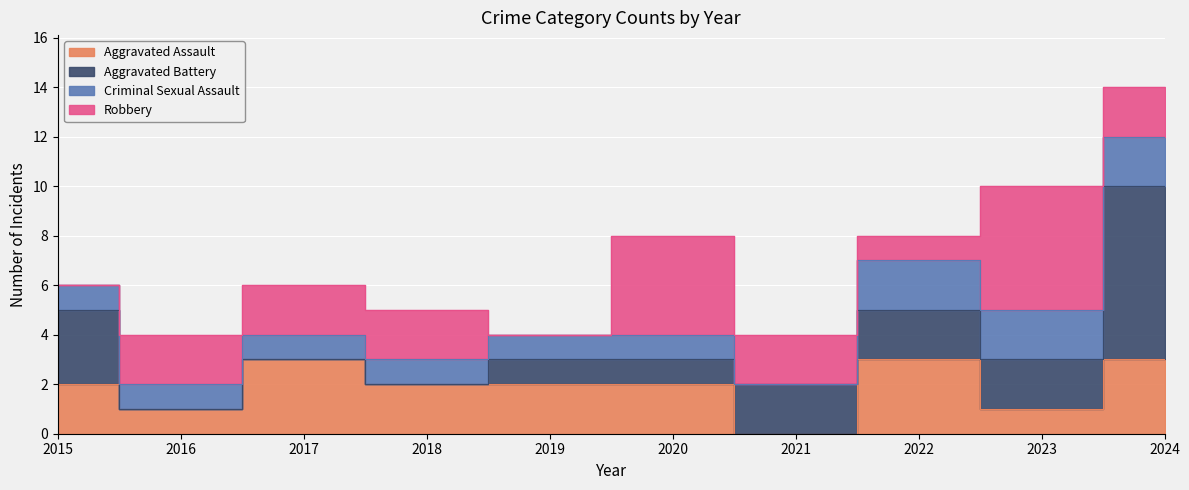

Count the number of data series in this chart.

4